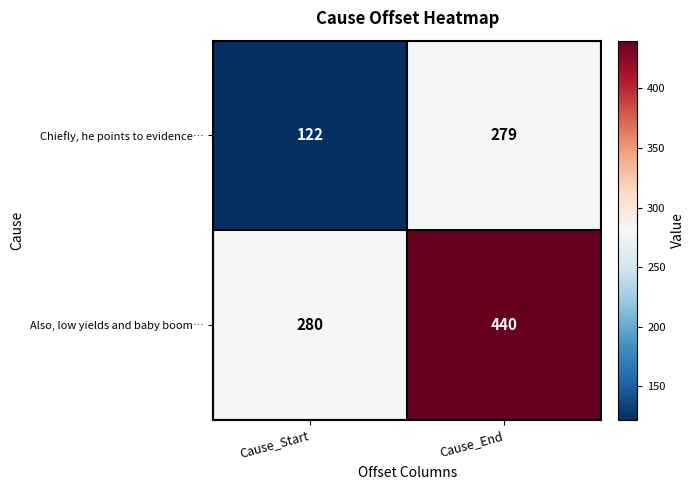

True or false: Also, low yields and baby boom… has a value of 703 at Cause_End.

False